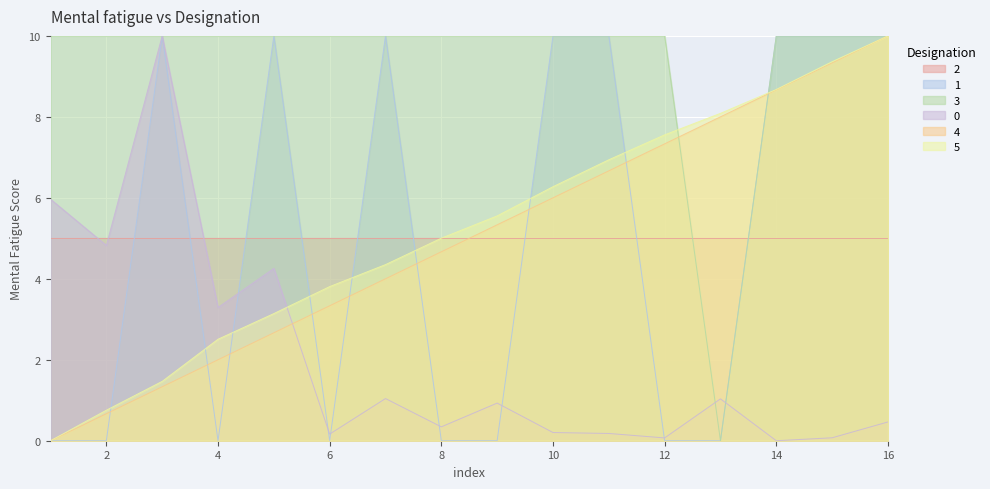

How many interior local valleys does the respMat_ 9 series have?

1